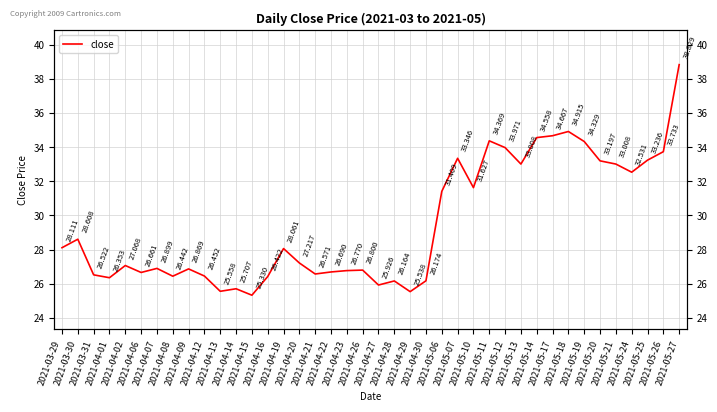

How many lines are shown in the chart?

1